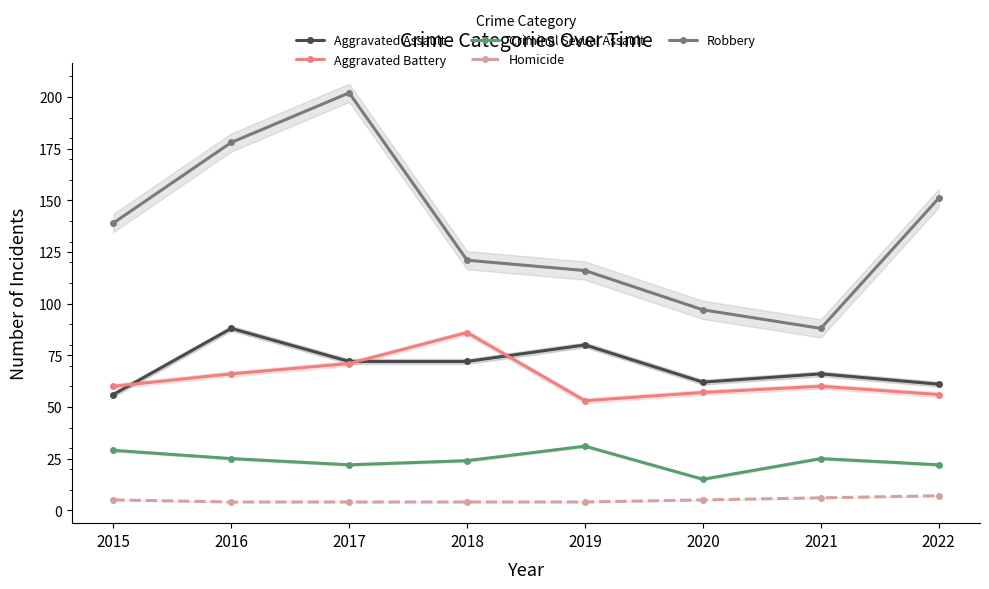

Reading right to left, what are all the values shown in this chart?

Aggravated Assault: 61	66	62	80	72	72	88	56
Aggravated Battery: 56	60	57	53	86	71	66	60
Criminal Sexual Assault: 22	25	15	31	24	22	25	29
Homicide: 7	6	5	4	4	4	4	5
Robbery: 151	88	97	116	121	202	178	139